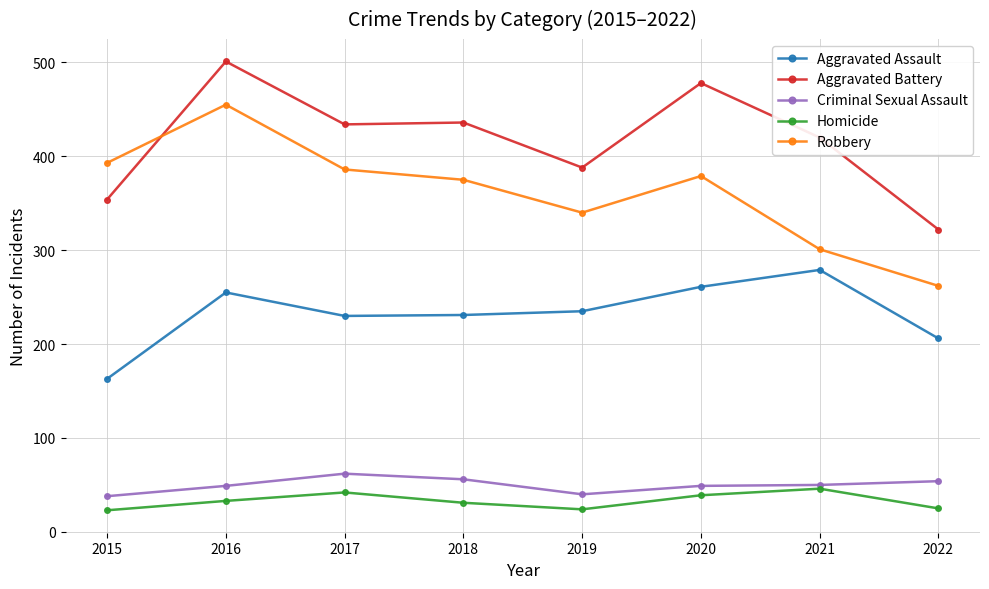

The value of Robbery at 2020 is 555. True or false?

False